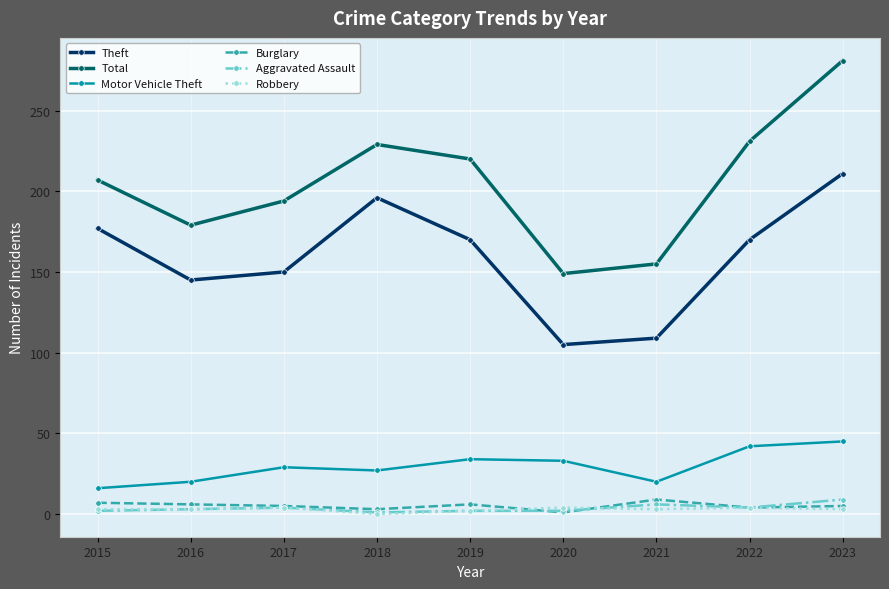

True or false: Motor Vehicle Theft and Burglary intersect in this chart.

False